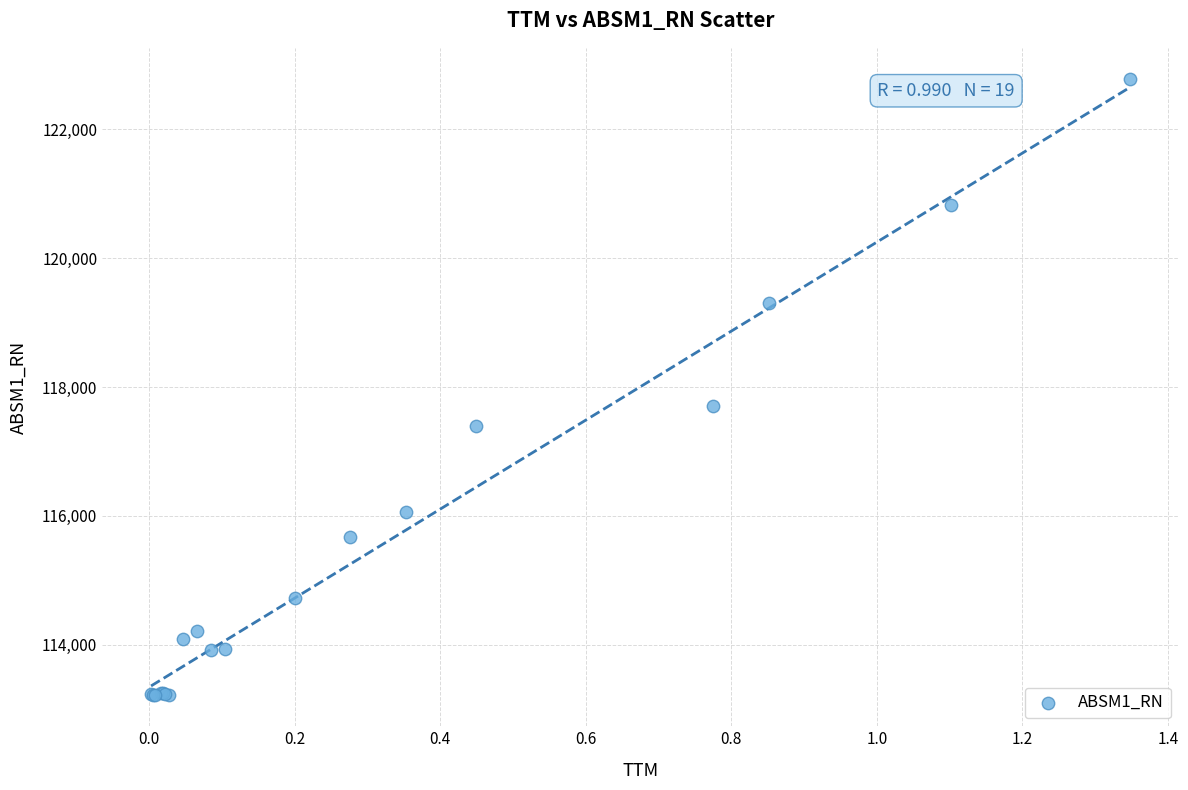

What Y value in the scatter plot is closest to 118001?

117708.1